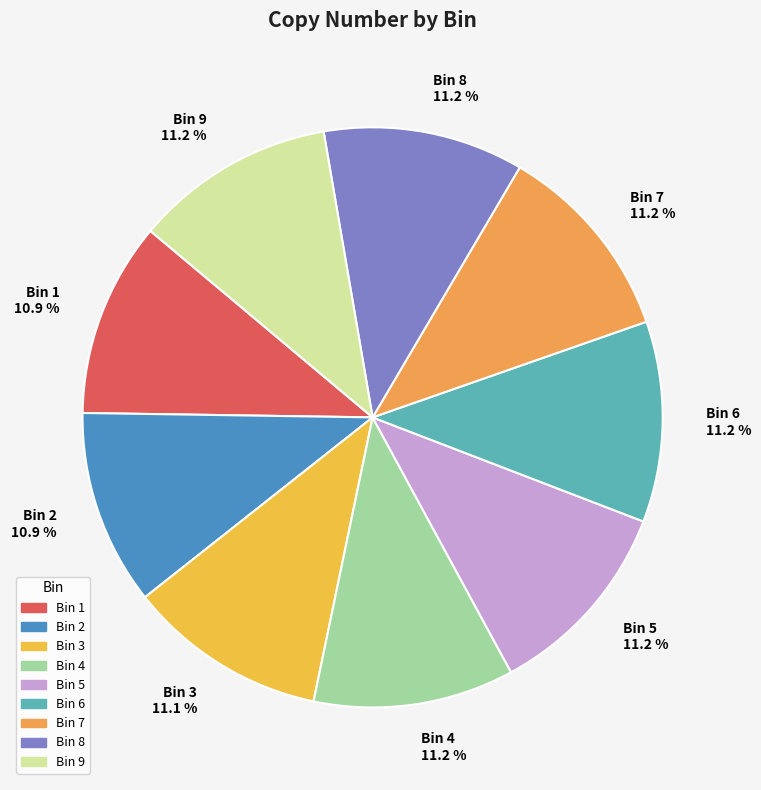

What is the total percentage of Bin 8 11.2 % and Bin 6 11.2 %?

22.4%